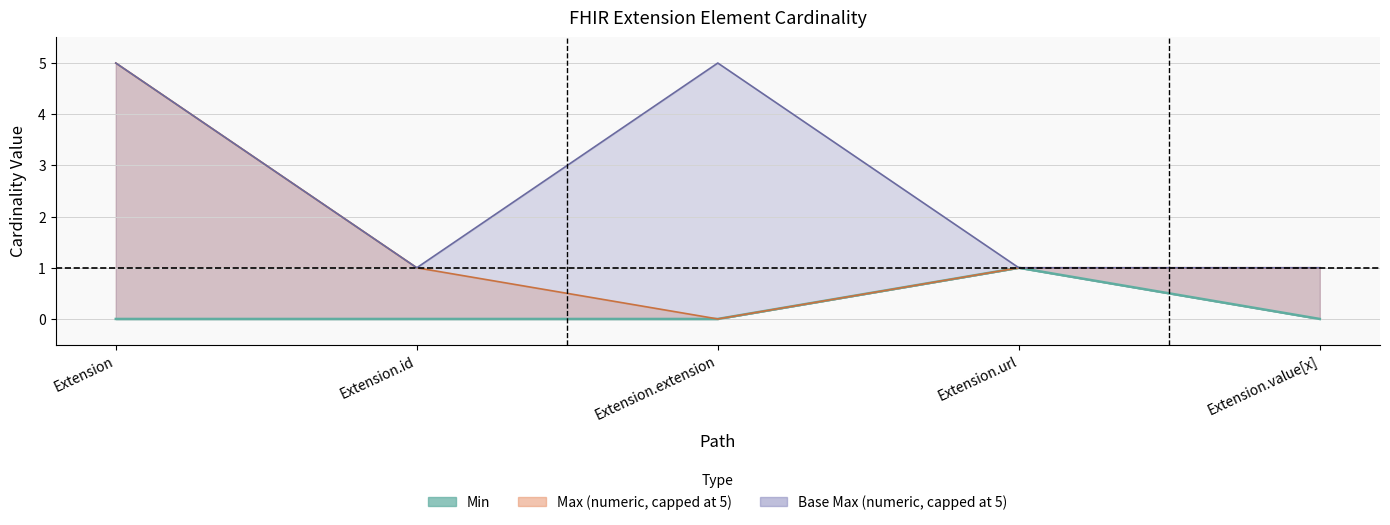

What is the difference between the maximum and second lowest values in the Min series?

1